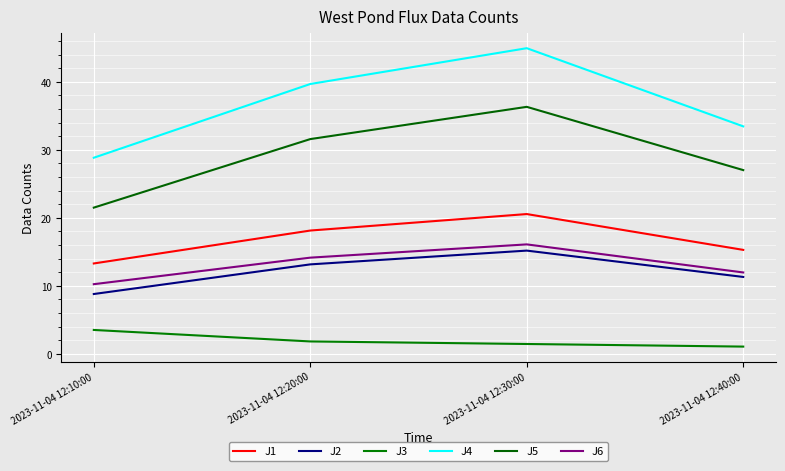

Which series has the largest range (max minus min)?

J4